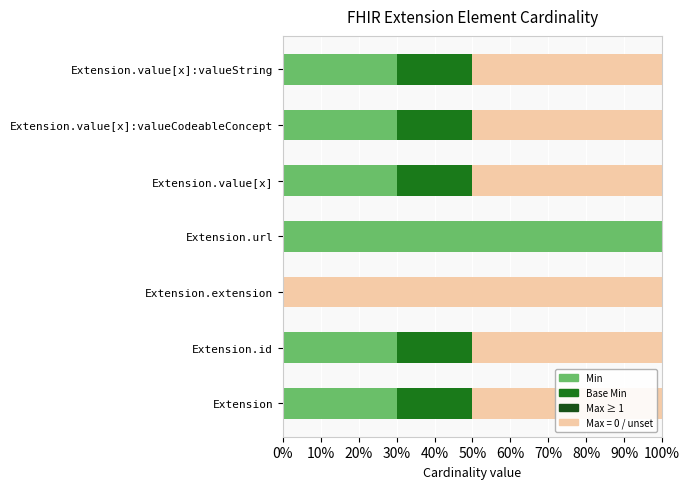

What is the sum of all Base Min values?

1.0